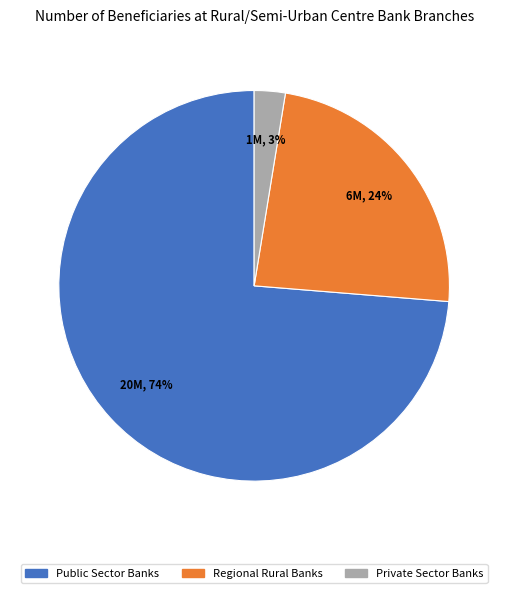

Combined, do Public Sector Banks and Private Sector Banks account for over 50%?

Yes